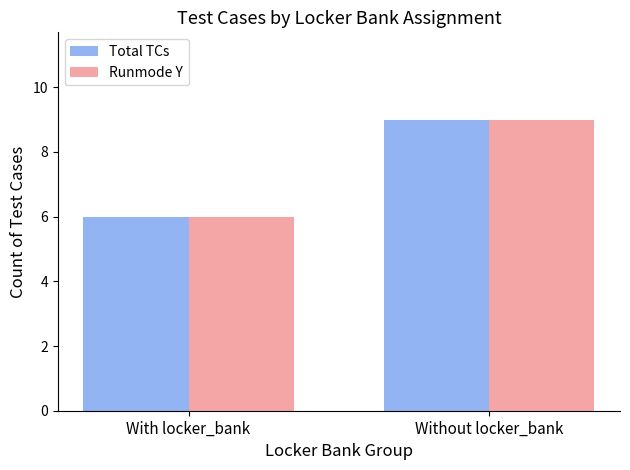

What is the label of the 2nd bar from the left?

Without locker_bank